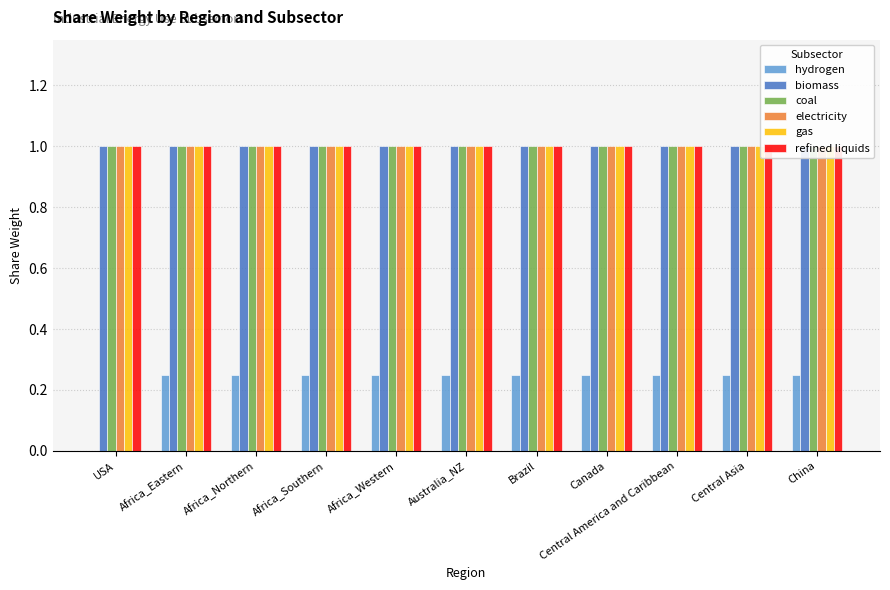

How many distinct data groups are displayed?

6